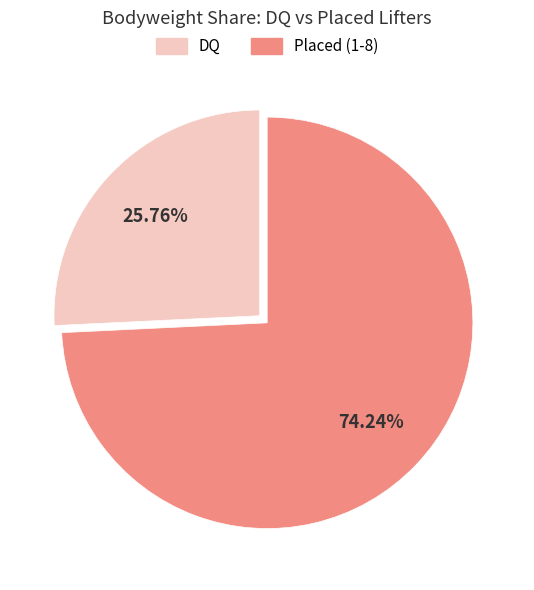

Does any single category account for the majority?

Yes